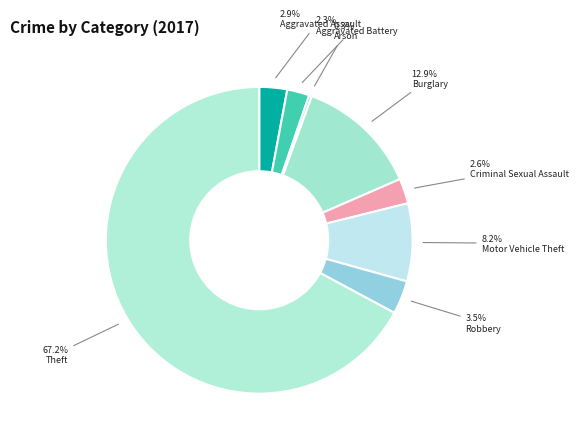

Which category has the smallest portion of the pie?

Arson